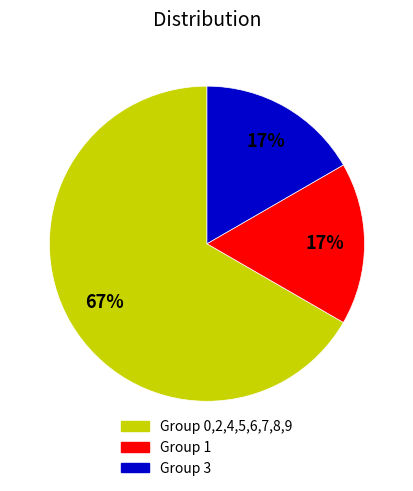

How many slices are in this pie chart?

3